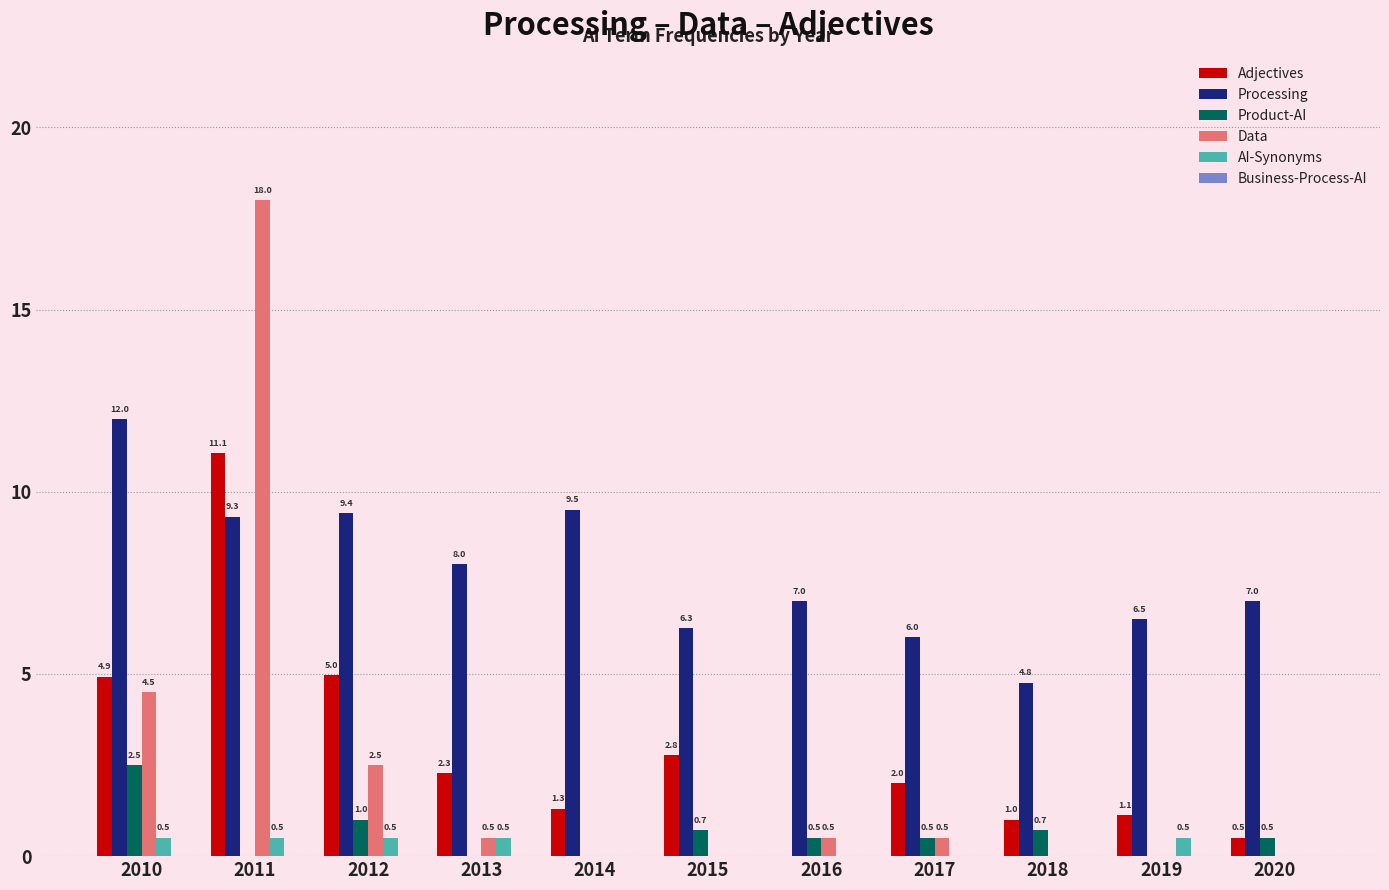

Reading left to right, what are all the values shown in this chart?

Adjectives: 2010=4.9	2011=11.1	2012=5.0	2013=2.3	2014=1.3	2015=2.8	2016=0.0	2017=2.0	2018=1.0	2019=1.1	2020=0.5
Processing: 2010=12.0	2011=9.3	2012=9.4	2013=8.0	2014=9.5	2015=6.3	2016=7.0	2017=6.0	2018=4.8	2019=6.5	2020=7.0
Product-AI: 2010=2.5	2011=0.0	2012=1.0	2013=0.0	2014=0.0	2015=0.7	2016=0.5	2017=0.5	2018=0.7	2019=0.0	2020=0.5
Data: 2010=4.5	2011=18.0	2012=2.5	2013=0.5	2014=0.0	2015=0.0	2016=0.5	2017=0.5	2018=0.0	2019=0.0	2020=0.0
AI-Synonyms: 2010=0.5	2011=0.5	2012=0.5	2013=0.5	2014=0.0	2015=0.0	2016=0.0	2017=0.0	2018=0.0	2019=0.5	2020=0.0